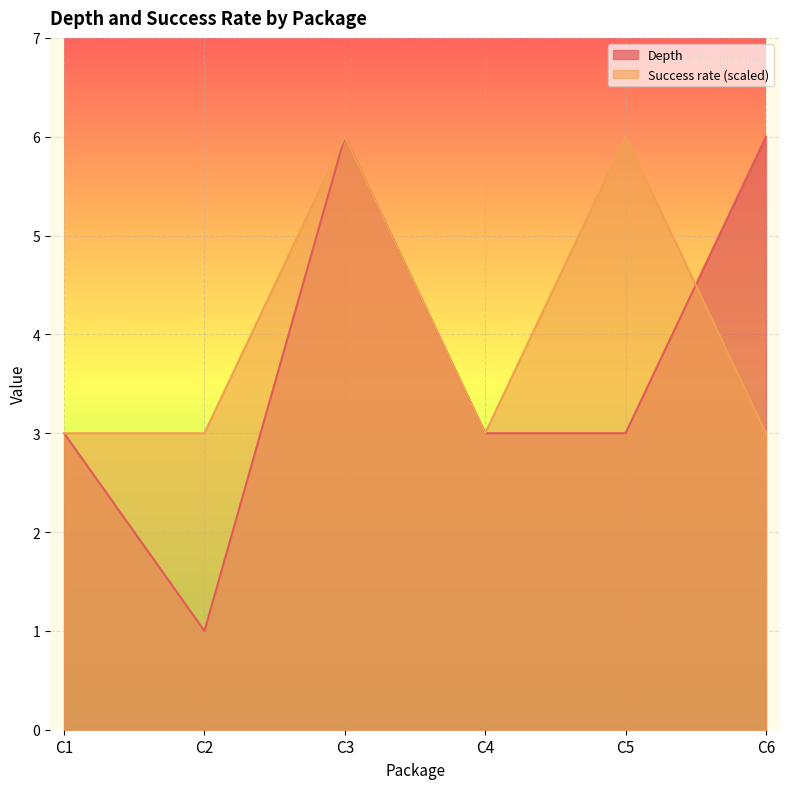

Rank the series at C2 from lowest to highest value.

Depth, Success rate